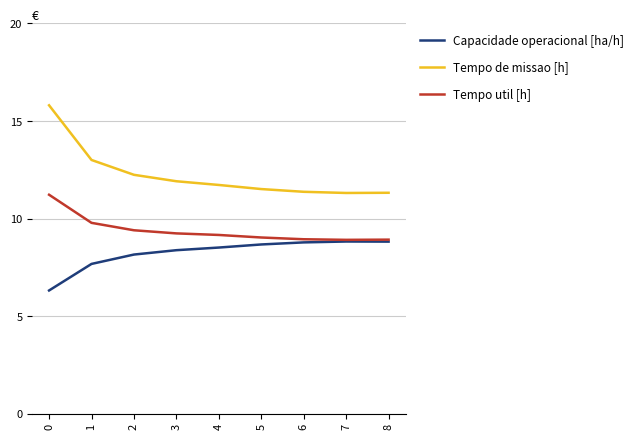

Is the value of Tempo de missao [h] at 4 greater than the value of Capacidade operacional [ha/h] at 6?

Yes